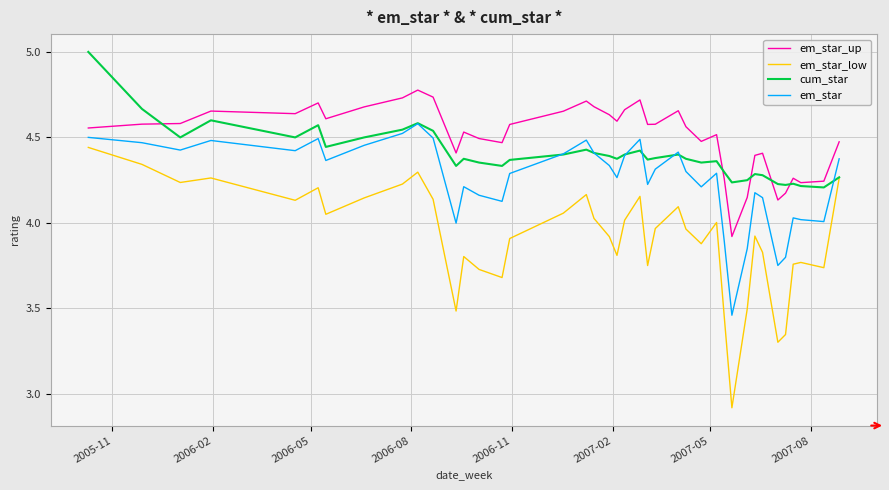

True or false: em_star_low and em_star_up cross at least once.

False